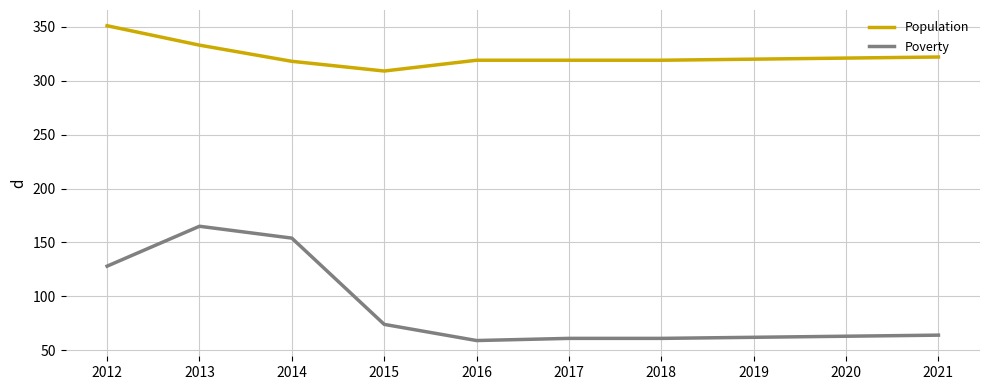

What is the spread (max minus min) of values at 2013?

168